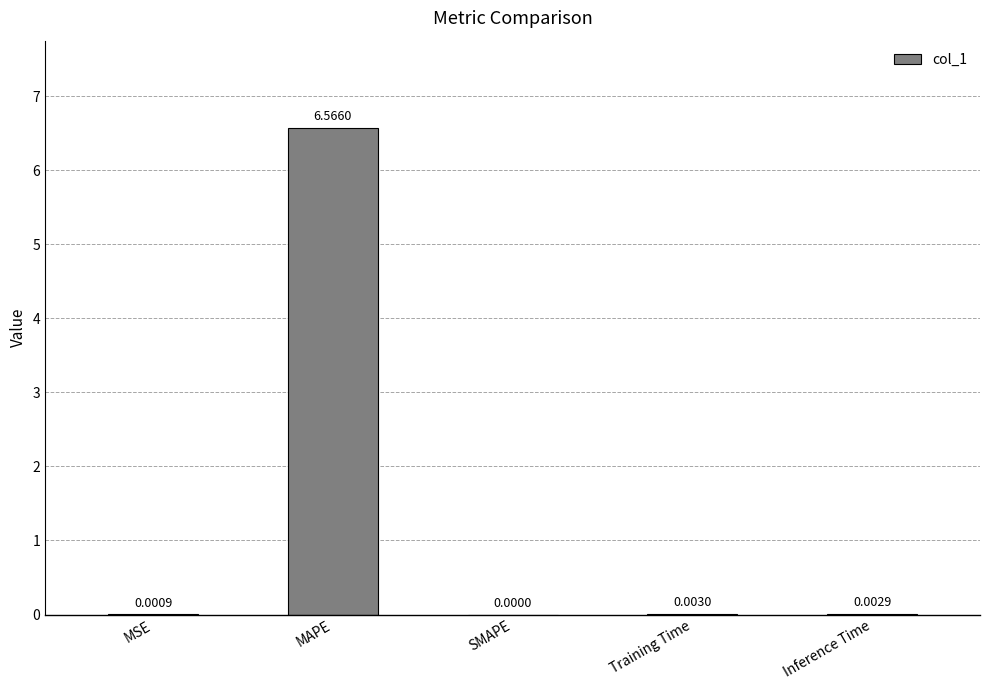

Which label corresponds to the largest value in the chart?

MAPE